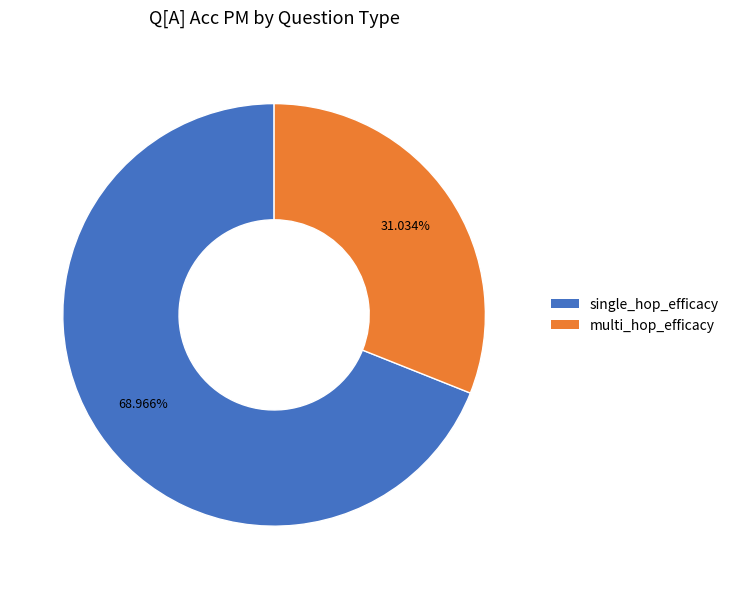

To the nearest percent, what is the difference between the single_hop_efficacy and multi_hop_efficacy slice percentages?

38%